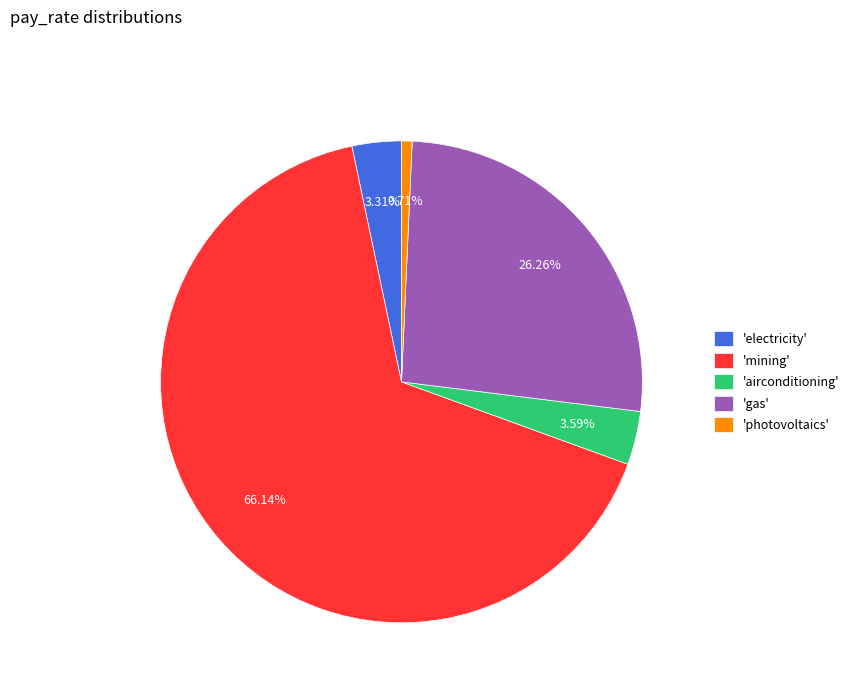

What is the largest slice in the pie chart?

'mining'